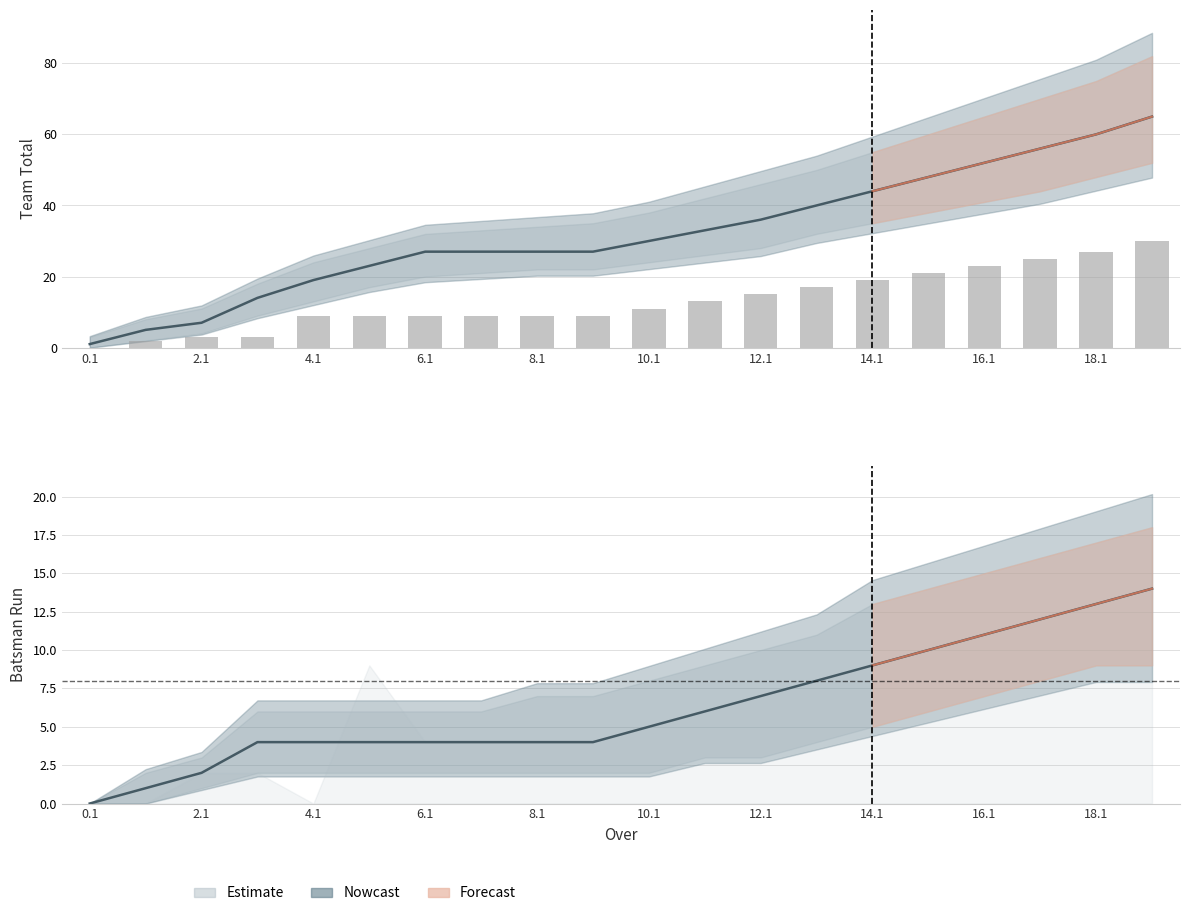

The chart shows a value of 30 at 14.1. True or false?

False